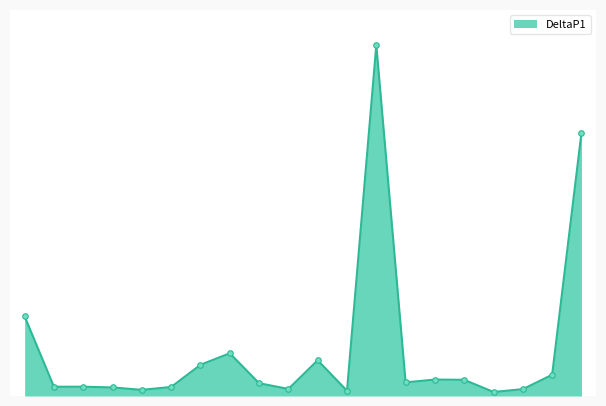

How many interior local peaks (higher than both neighbors) does the data have?

5